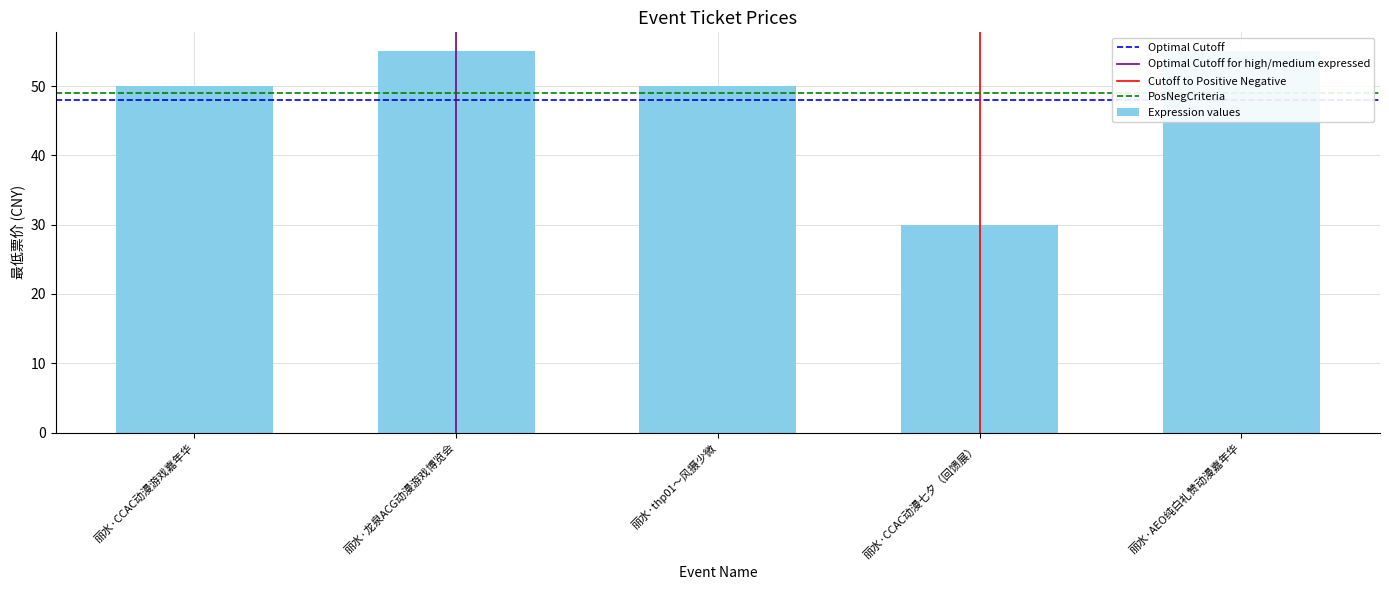

What is the maximum value shown in the chart?

55.0